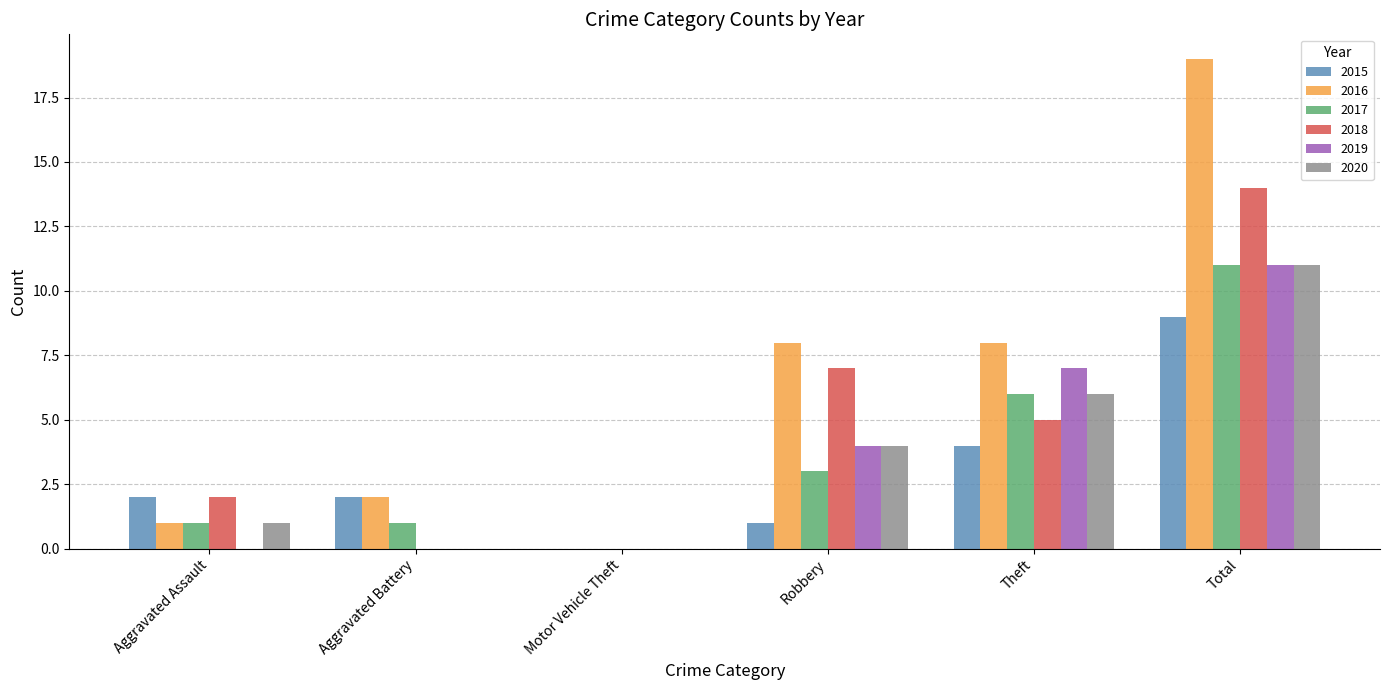

How many 2015 values are between 1 and 4?

4